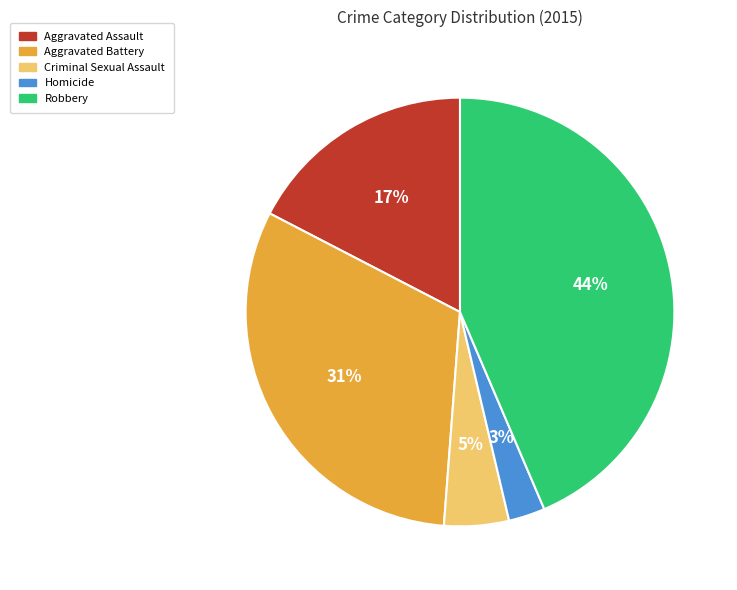

Count the number of slices in the pie.

5